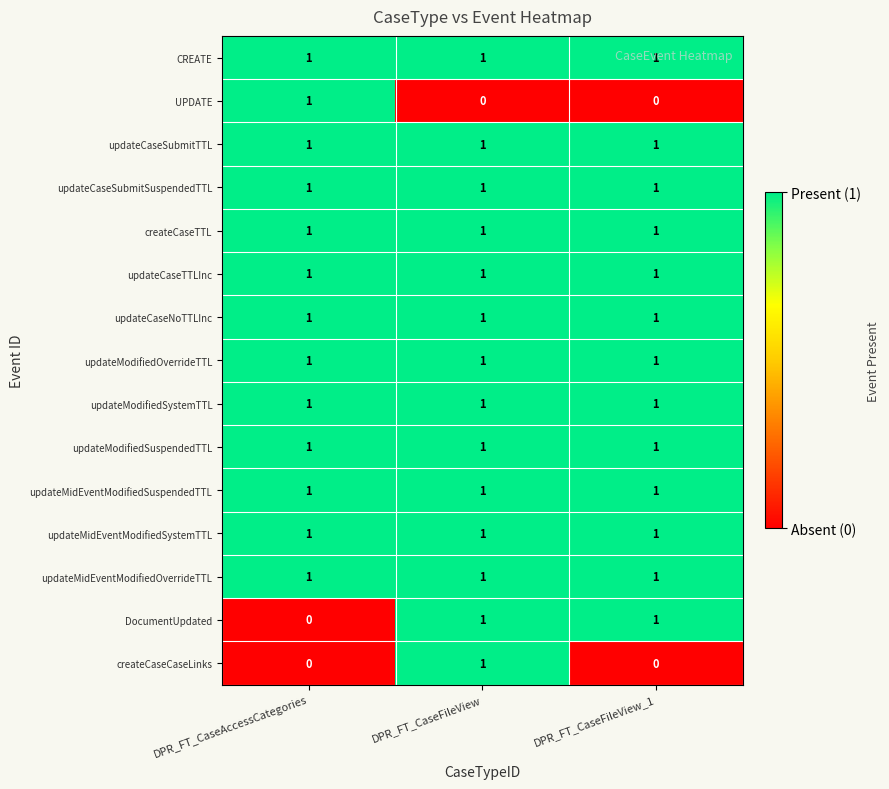

At how many categories does at least one series exceed 0?

3